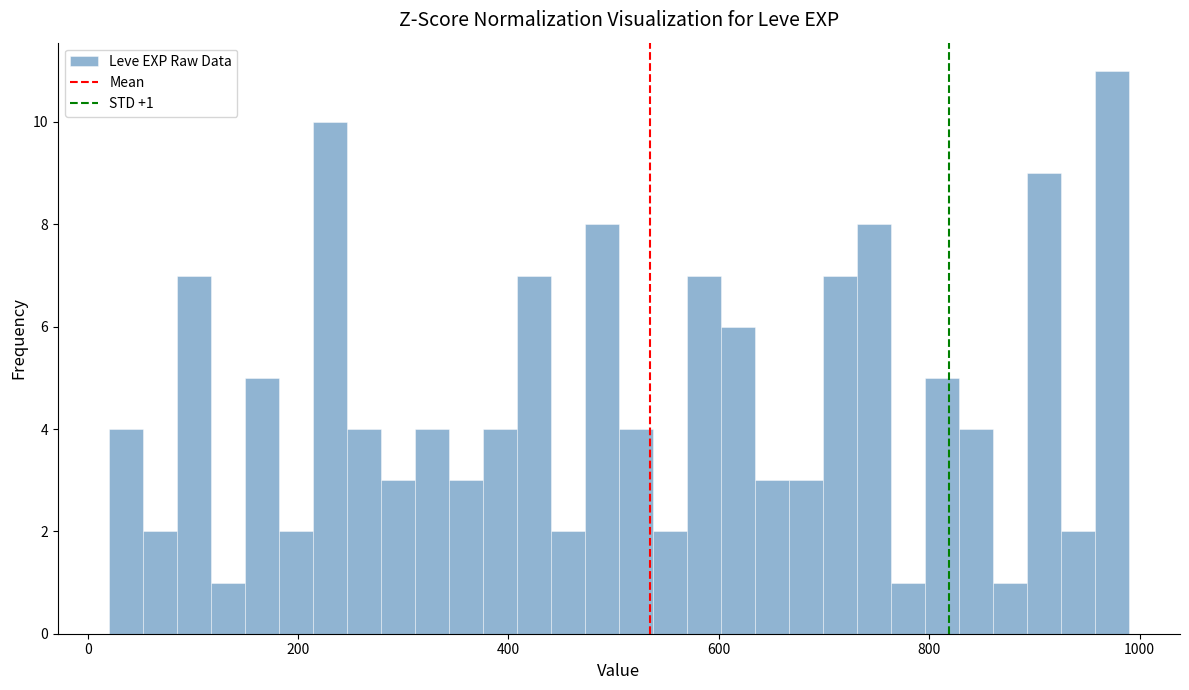

Read against the x-axis, roughly where is the centre of the tallest bar?

980